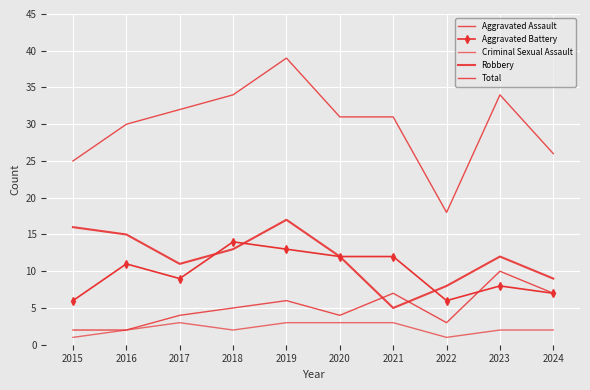

Reading left to right, list all the values displayed in this chart.

Aggravated Assault: 2	2	4	5	6	4	7	3	10	7
Aggravated Battery: 6	11	9	14	13	12	12	6	8	7
Criminal Sexual Assault: 1	2	3	2	3	3	3	1	2	2
Robbery: 16	15	11	13	17	12	5	8	12	9
Total: 25	30	32	34	39	31	31	18	34	26